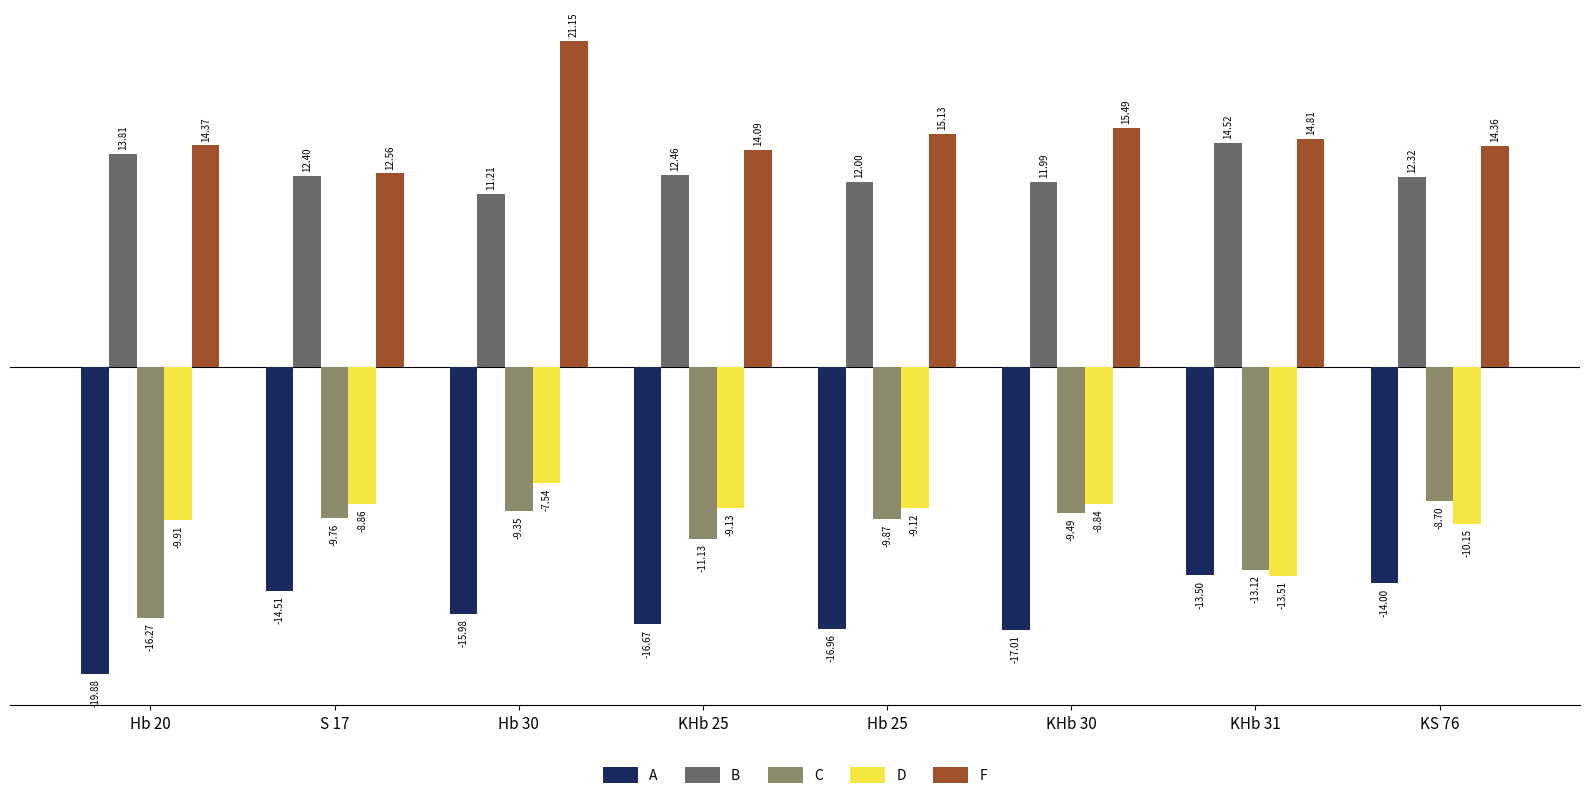

How many values in the D series exceed -9?

3